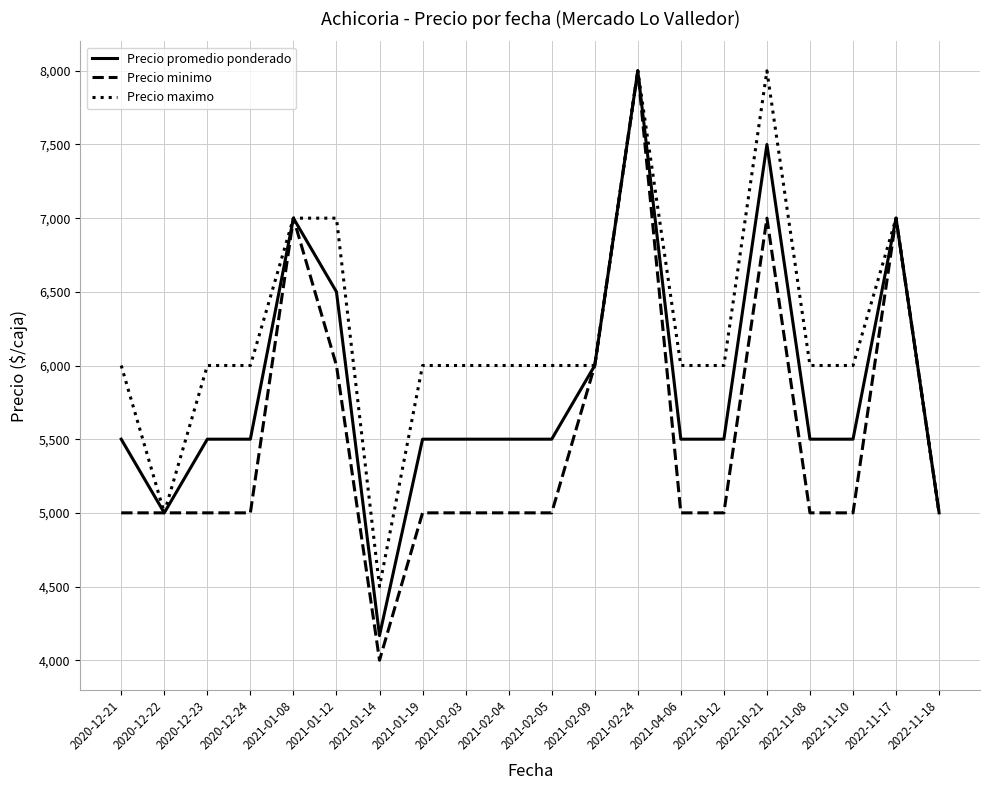

What is the maximum value for Precio maximo?

8000